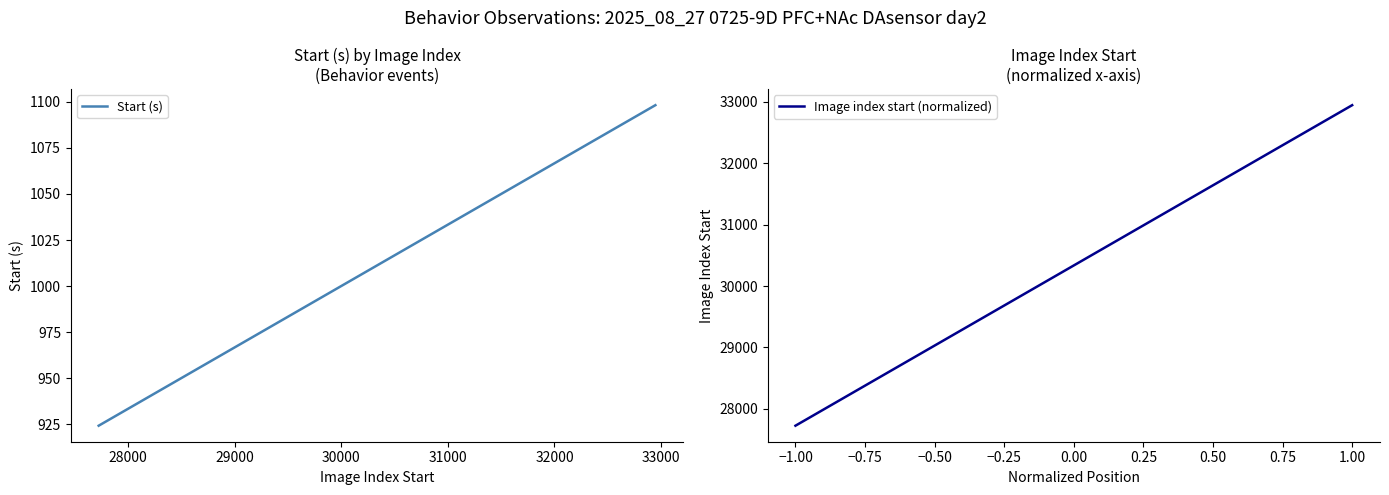

What is the difference between the maximum and minimum values in the Start (s) series?

174.1